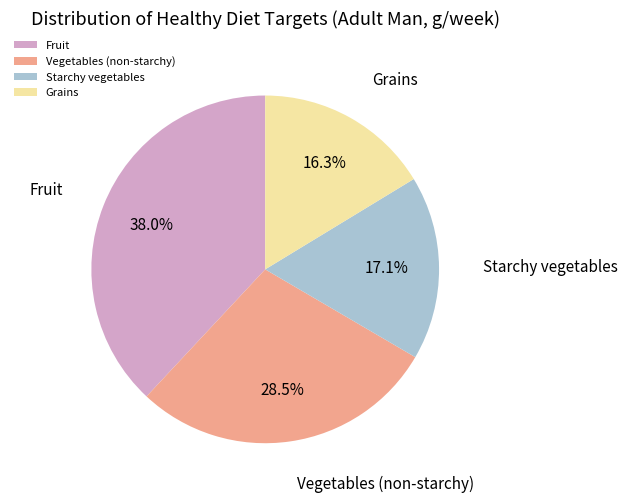

Between Fruit and Vegetables (non-starchy), which is larger?

Fruit